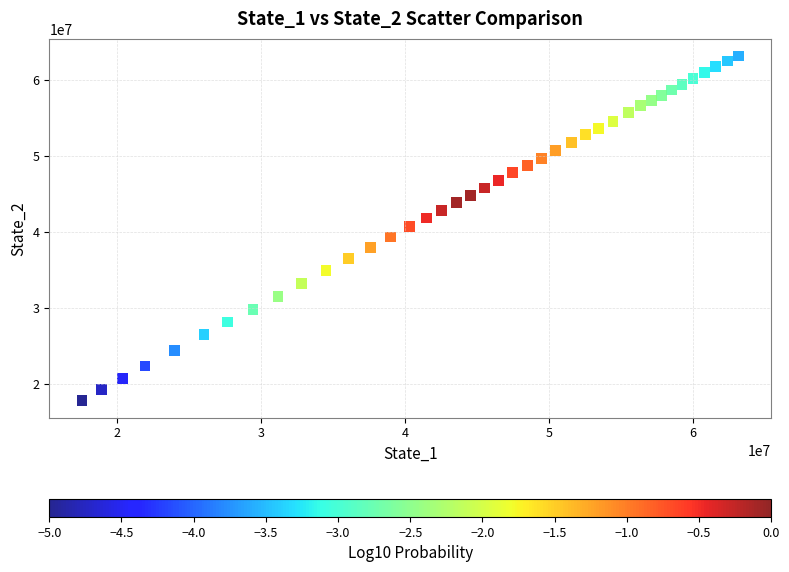

What is the range of X values (max minus min)?

45587480.6